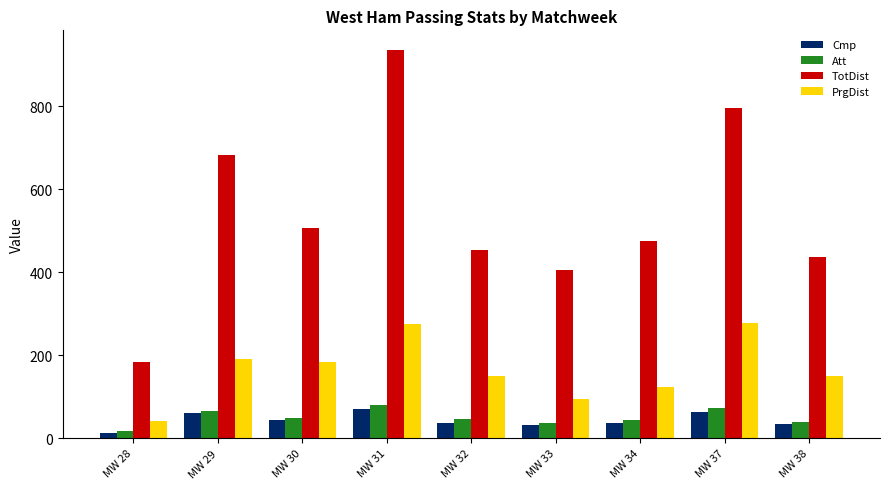

What is the greatest value displayed?

936